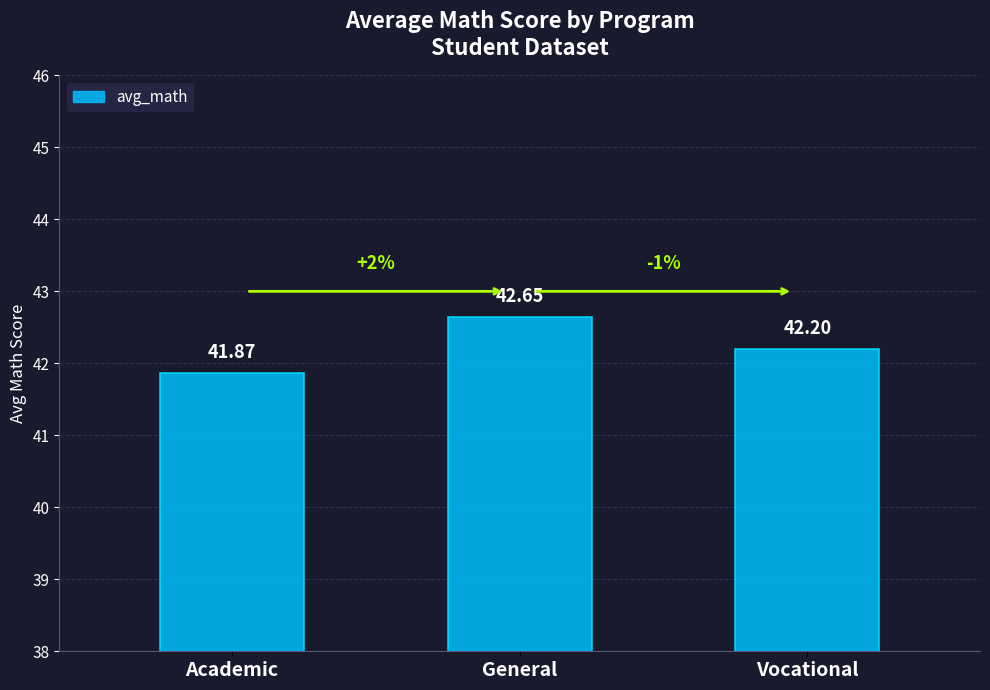

What is the minimum value shown in the chart?

41.9